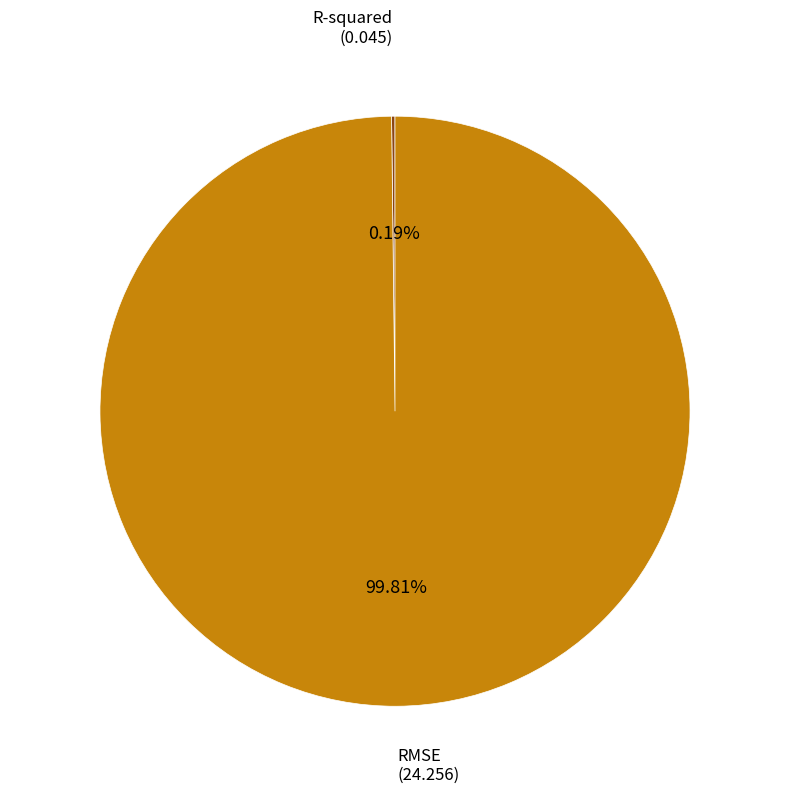

Is there any slice that represents more than half of the pie?

Yes